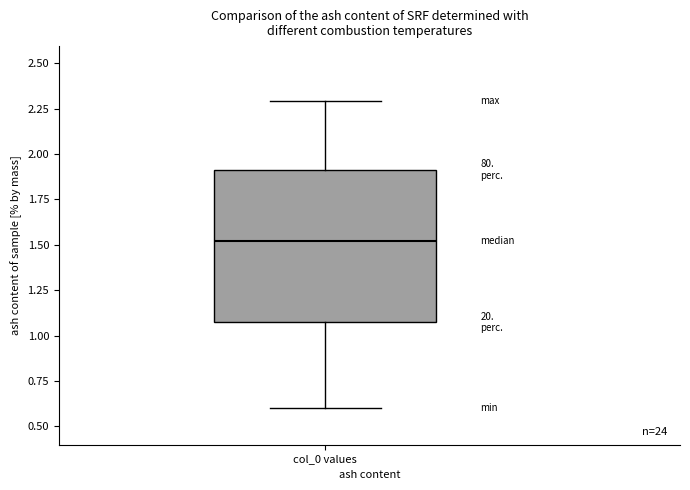

Where does the lower whisker of the box for col_0 values end on the y-axis? The values are not printed on the chart, so give them approximately, as read against the axis.

0.60